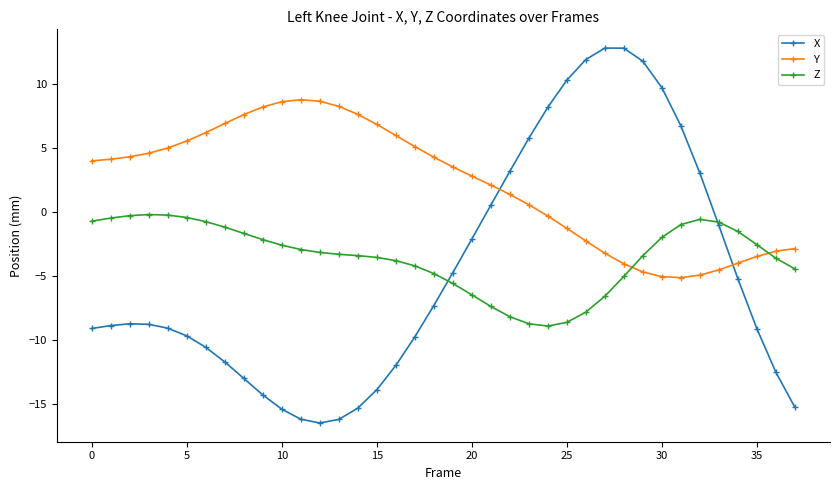

Which series has the largest total across all categories?

Y